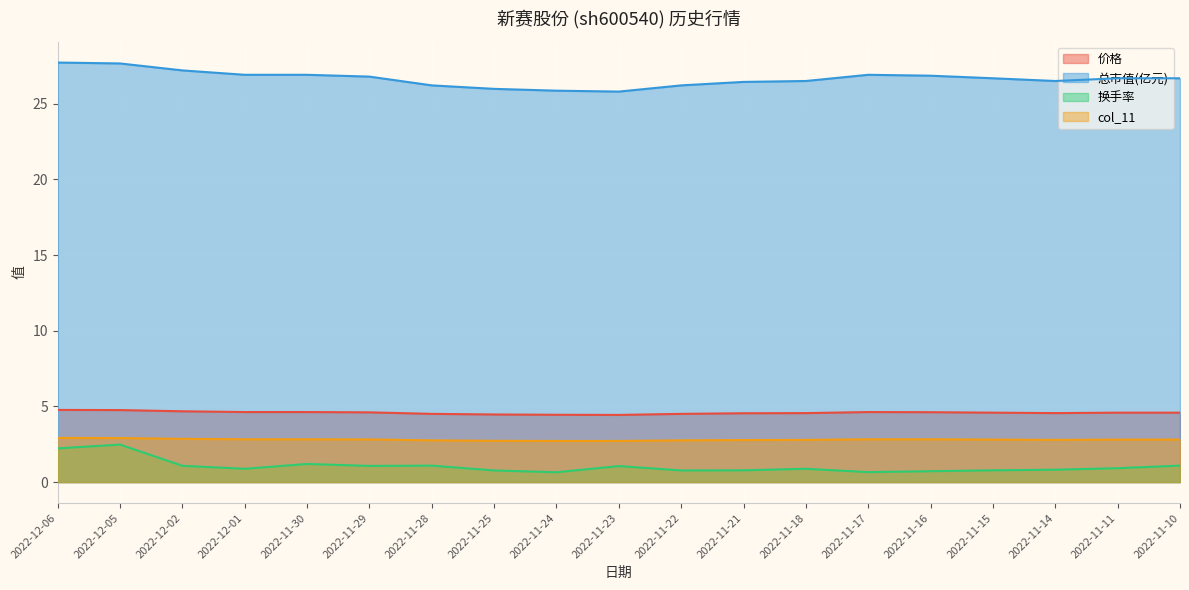

True or false: 价格 and col_11 cross at least once.

False